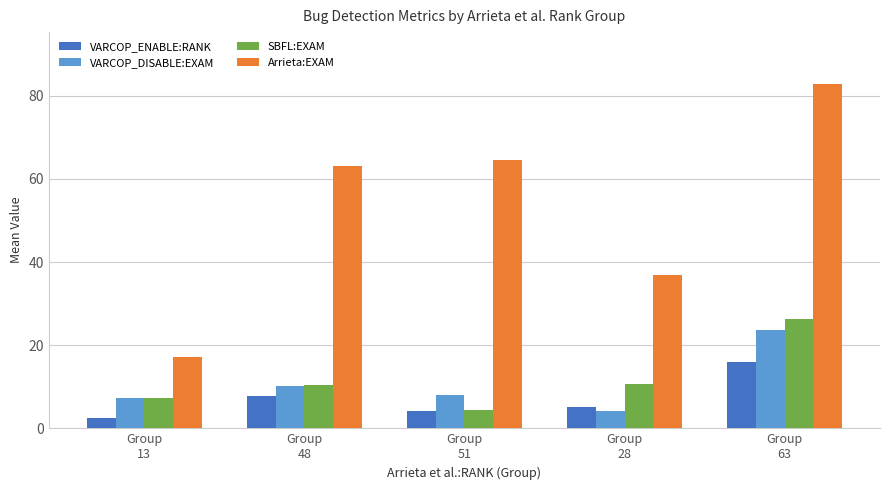

Is it true that VARCOP_DISABLE:EXAM equals 8.0 at Group
51?

True